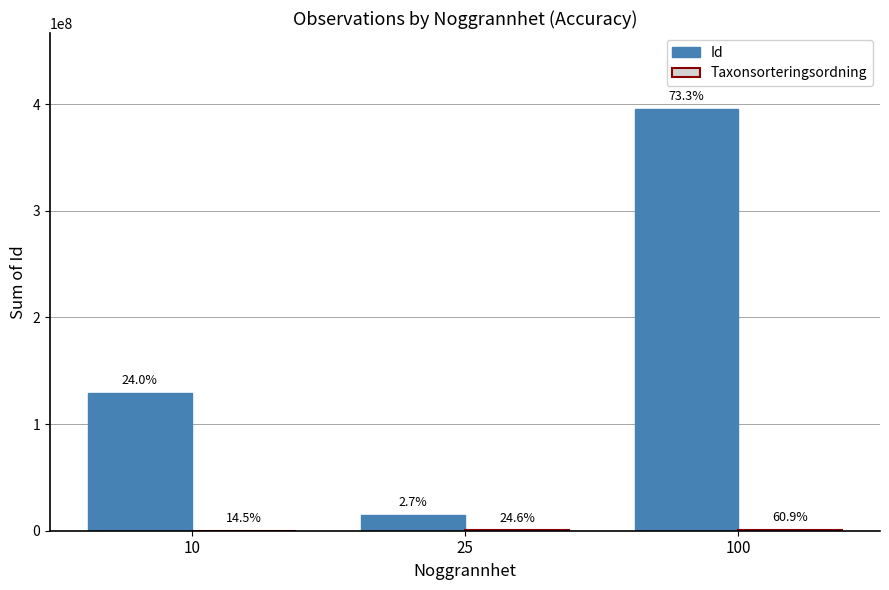

Is the value of Taxonsorteringsordning at 100 greater than the value of Id at 10?

No